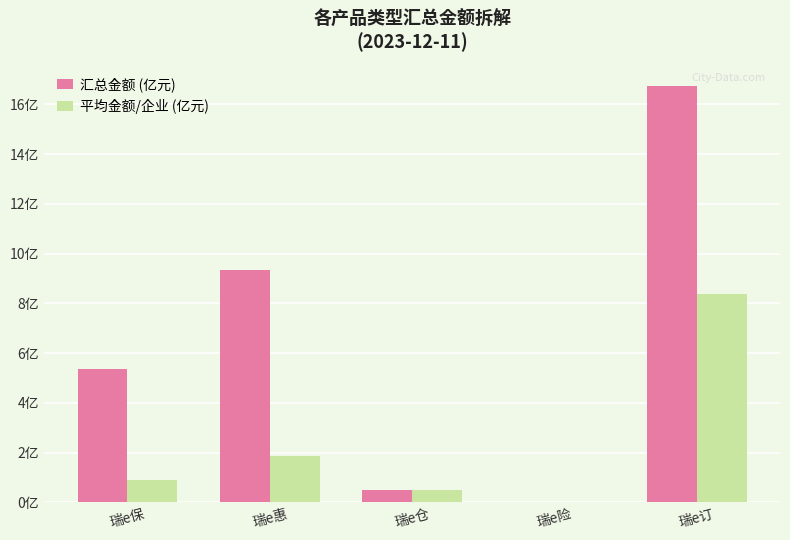

At how many categories does at least one series exceed 0?

5